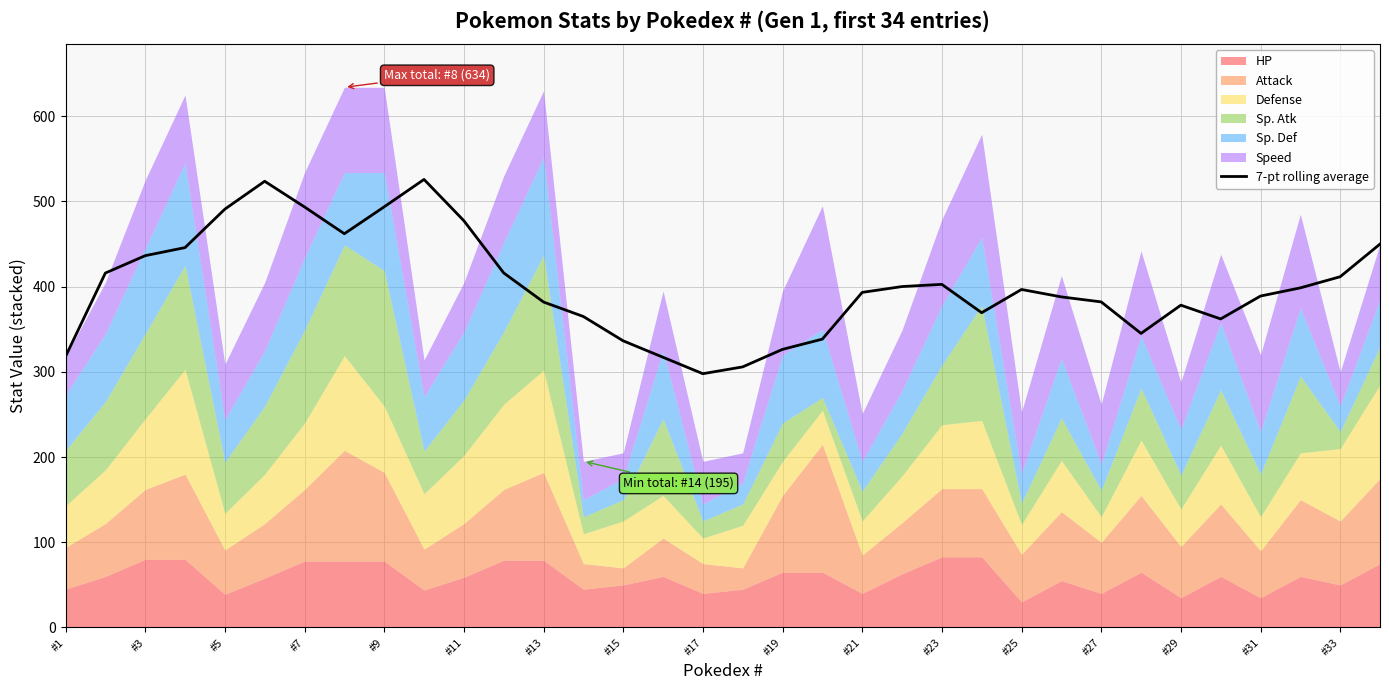

What is the highest value of the 7-pt rolling average series?

525.9